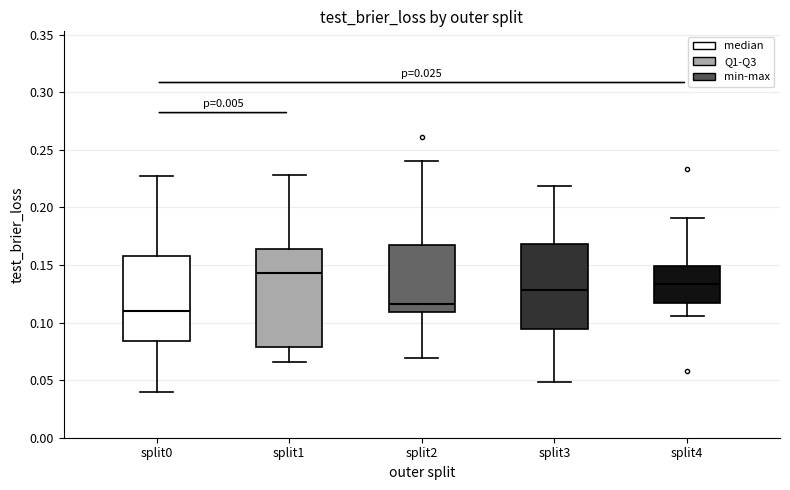

Which box is the tallest, from its lower edge to its upper edge?

split1